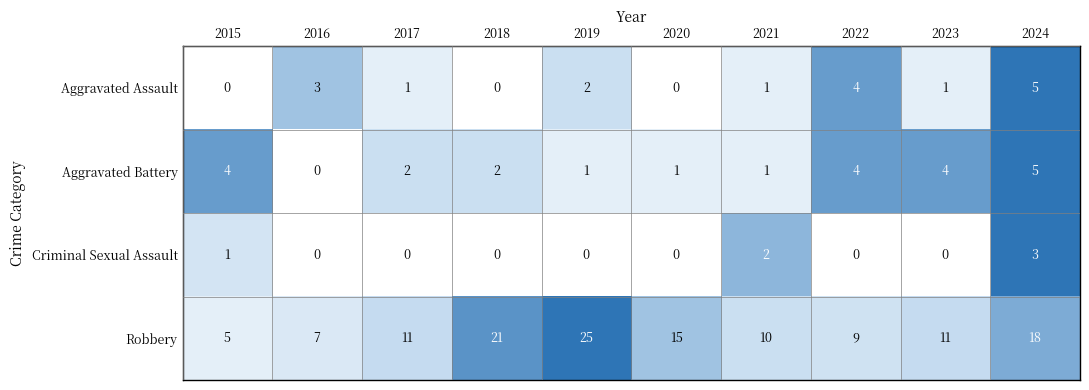

Which category has the highest value across all series?

2019